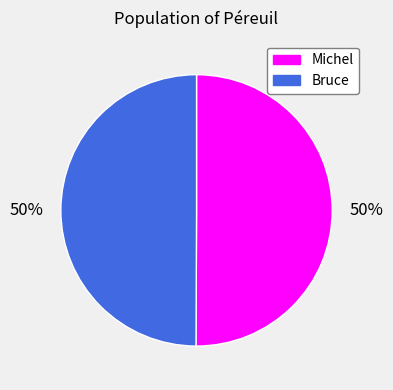

What is the ratio of the value at Bruce to the value at Michel?

1.0